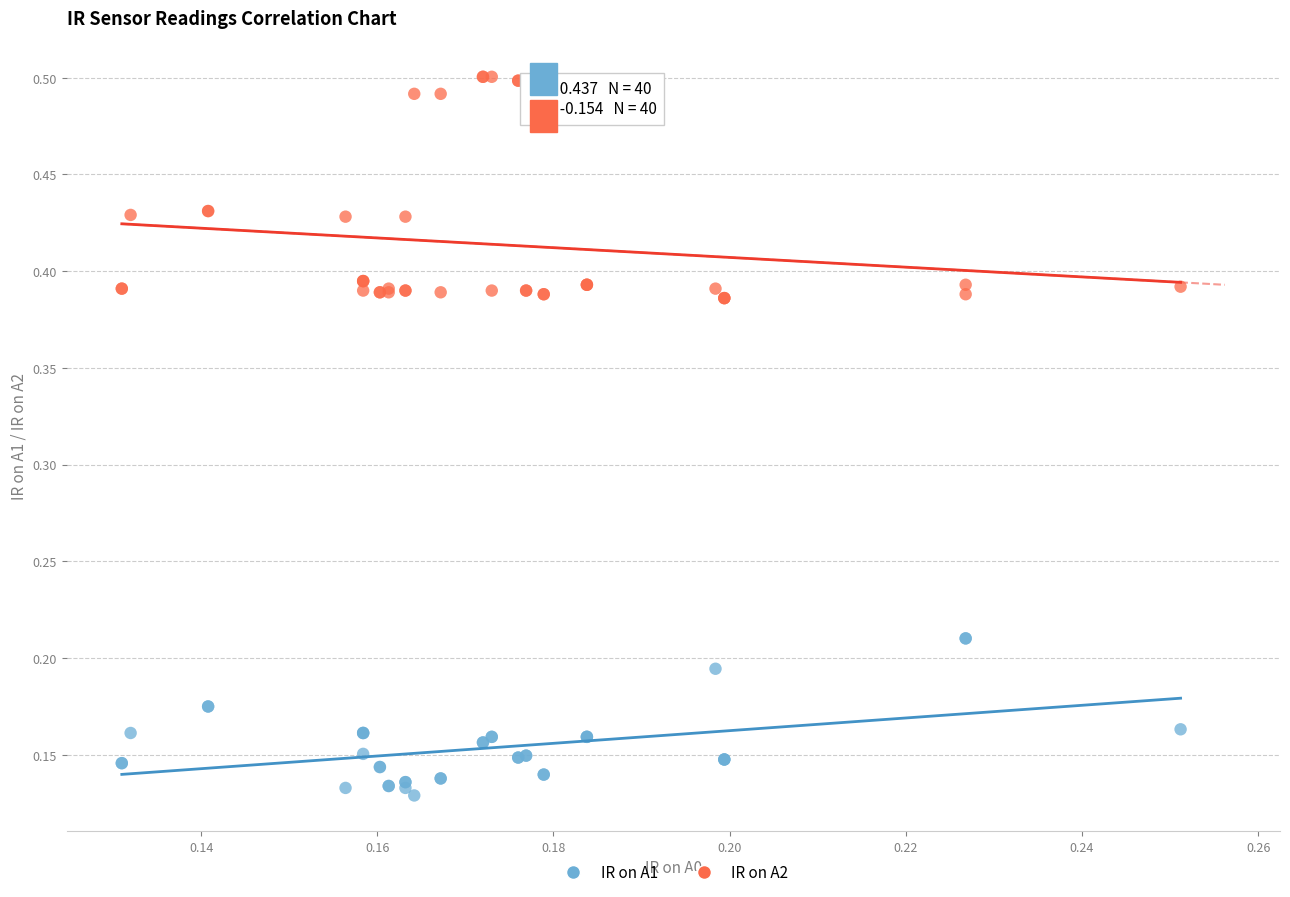

What are all the series names shown in the legend?

IR on A1, IR on A2